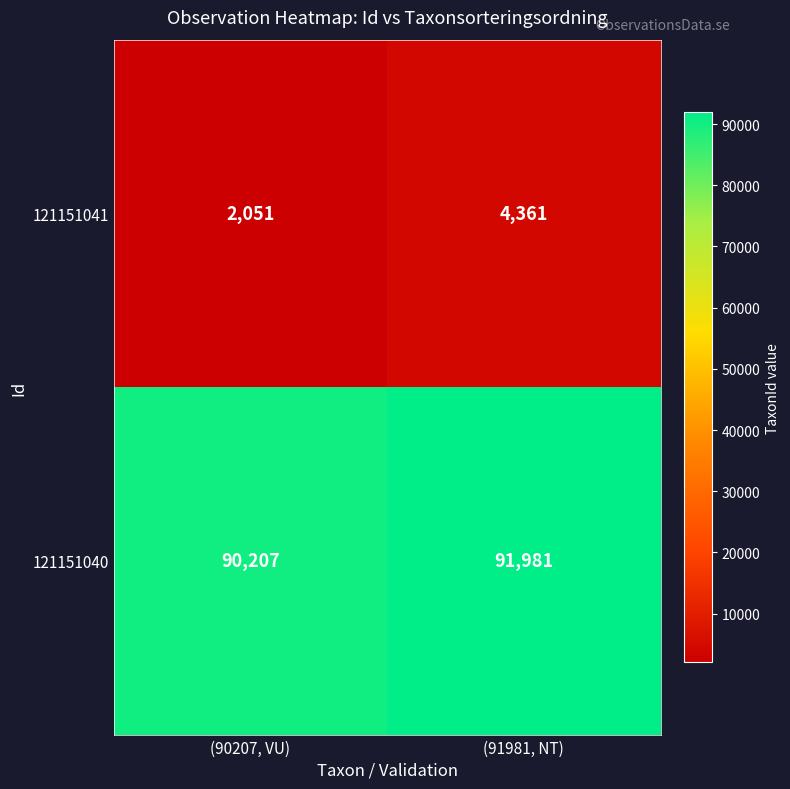

Reading left to right, what are all the values shown in this chart?

121151041: 2051	4361
121151040: 90207	91981